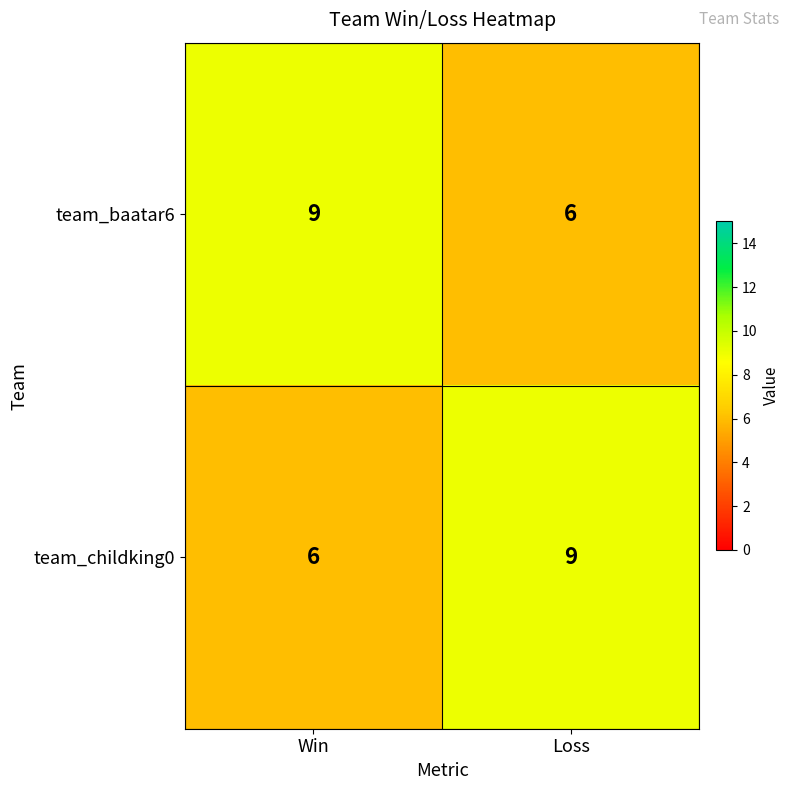

How many categories are shown in the chart?

2